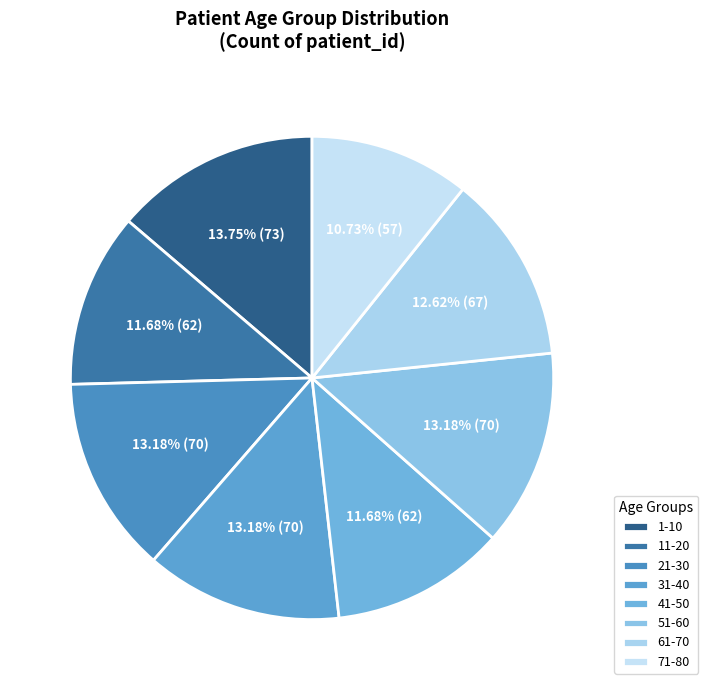

Is it true that 31-40 is 26% of the pie?

False